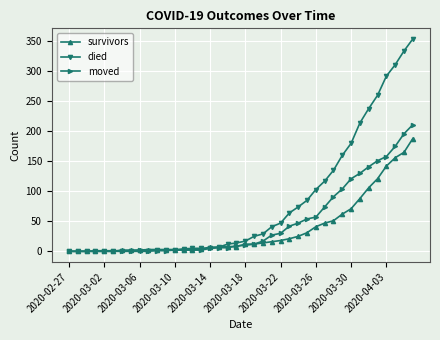

What are all the series names shown in the legend?

survivors, died, moved